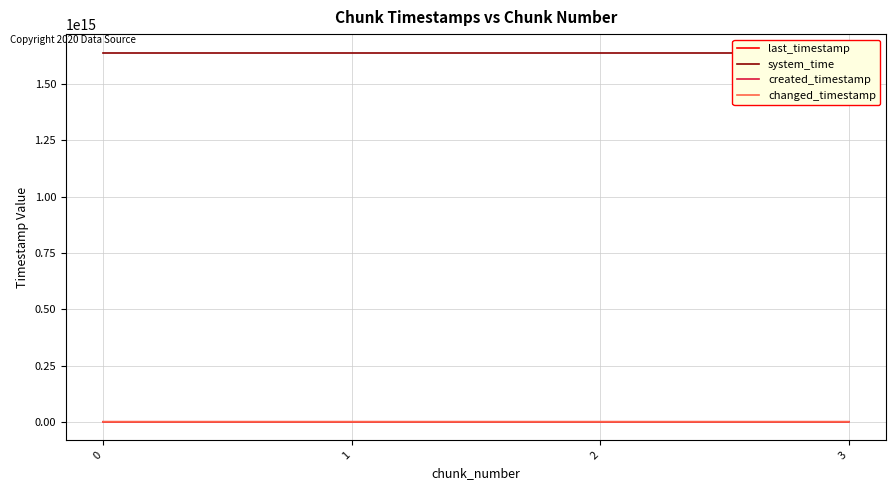

What is the average value of the last_timestamp series?

1189336857993